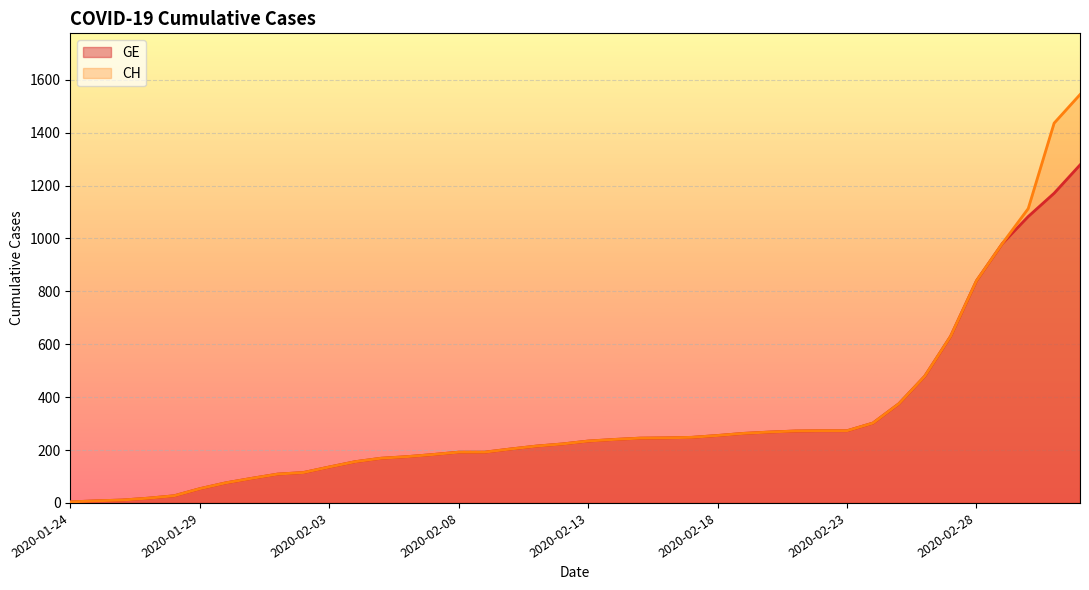

At which category is the sum across all series the highest?

2020-03-03